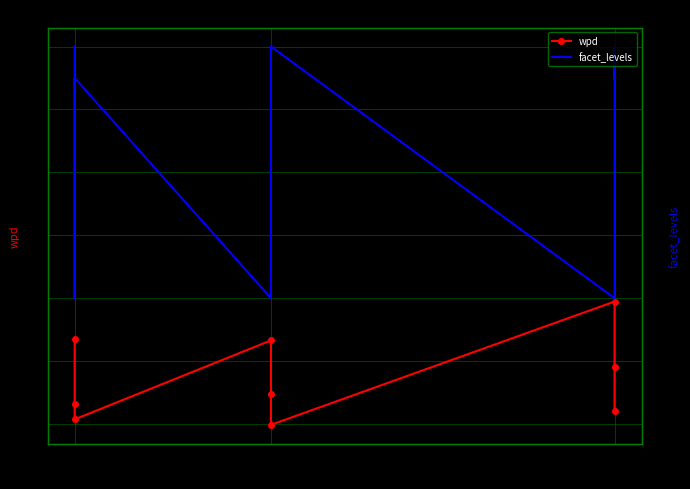

What is the minimum value for wpd?

-2.0